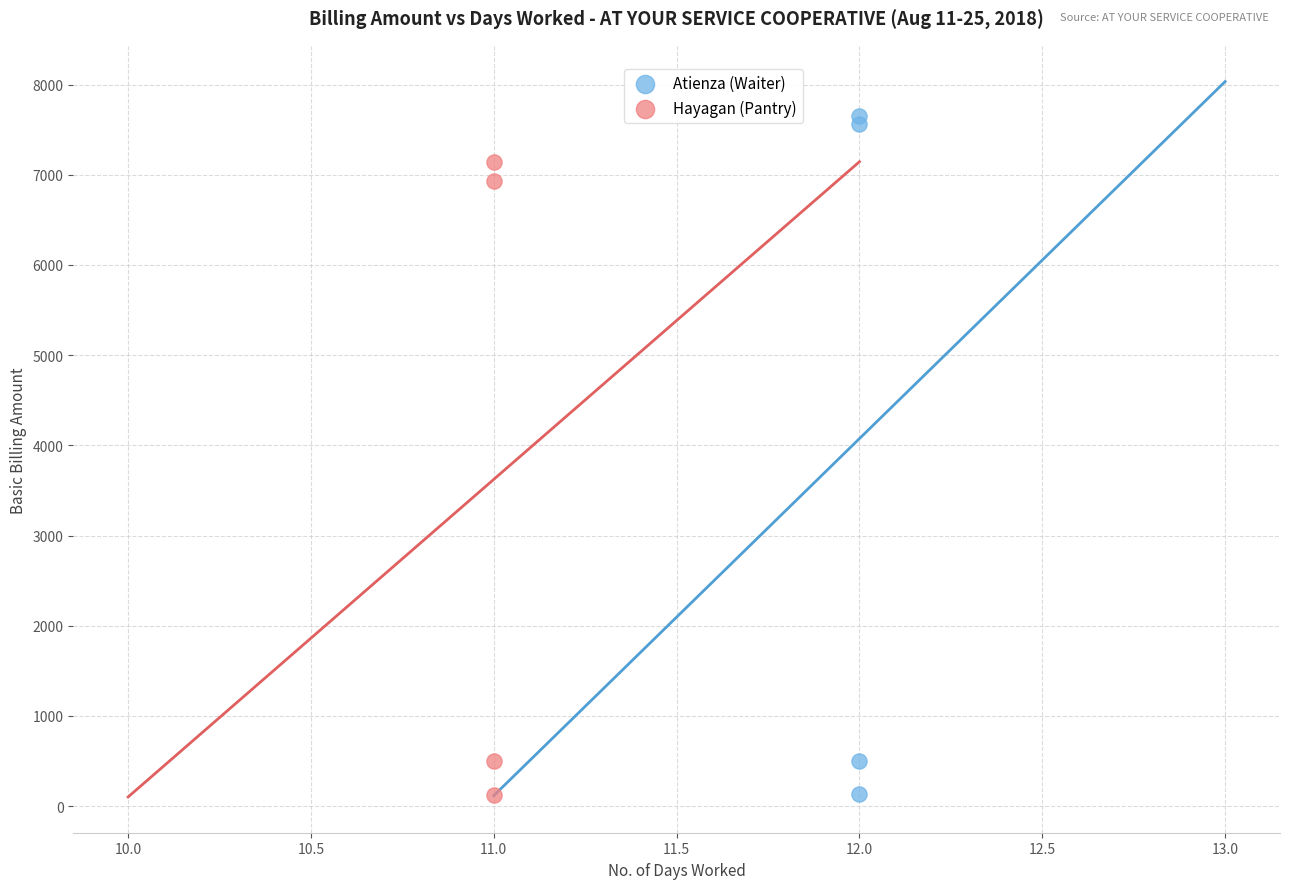

Which series contains the highest Y value?

Atienza (Waiter)